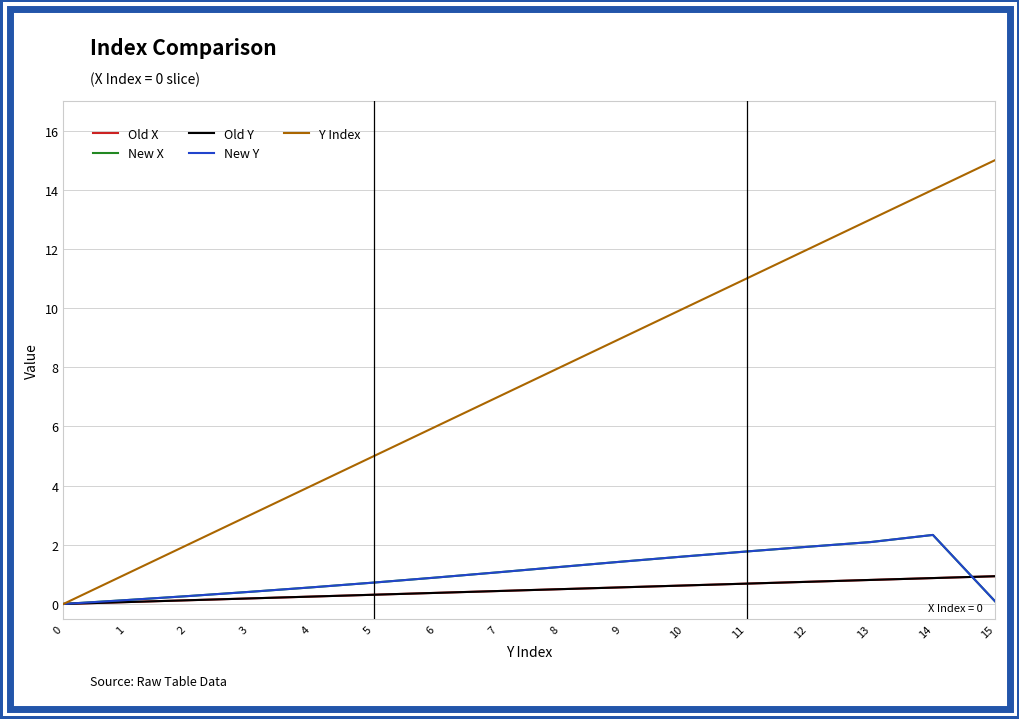

What is the difference between the maximum and minimum values in the Y Index series?

15.0